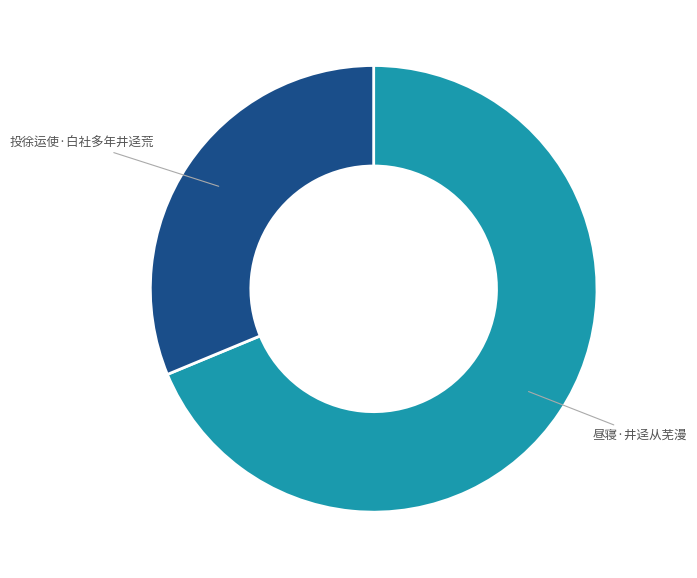

What is the ratio of the value at 昼寝·井迳从芜漫 to the value at 投徐运使·白社多年井迳荒?

2.2